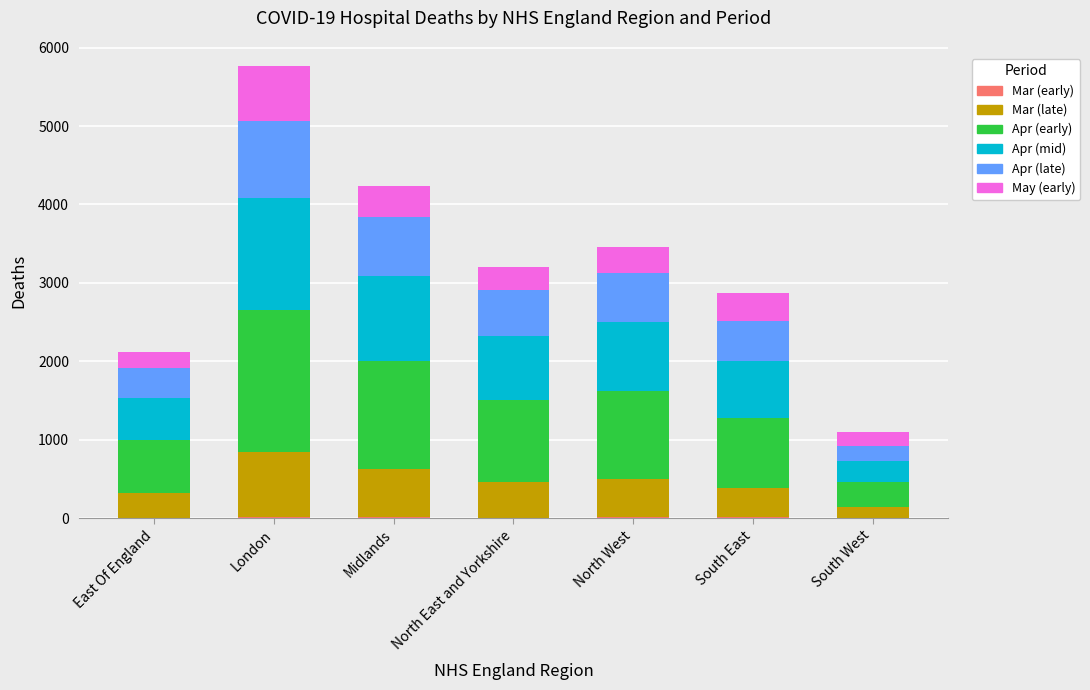

At which category is the sum across all series the highest?

London